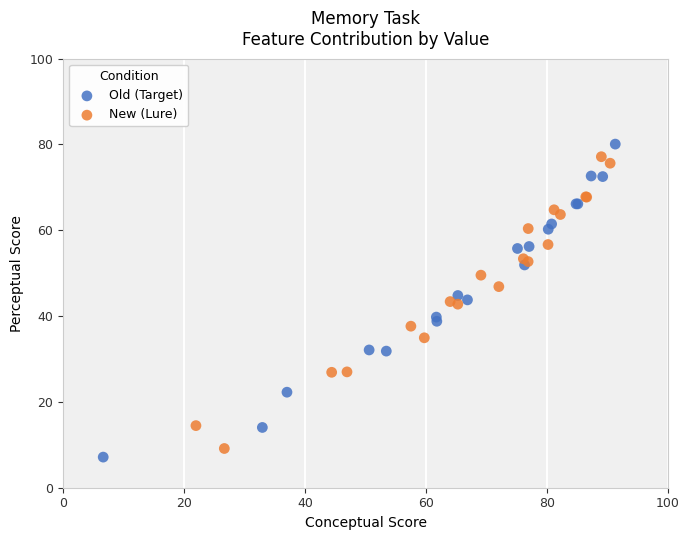

Which series has the widest spread of Y values?

Old (Target)